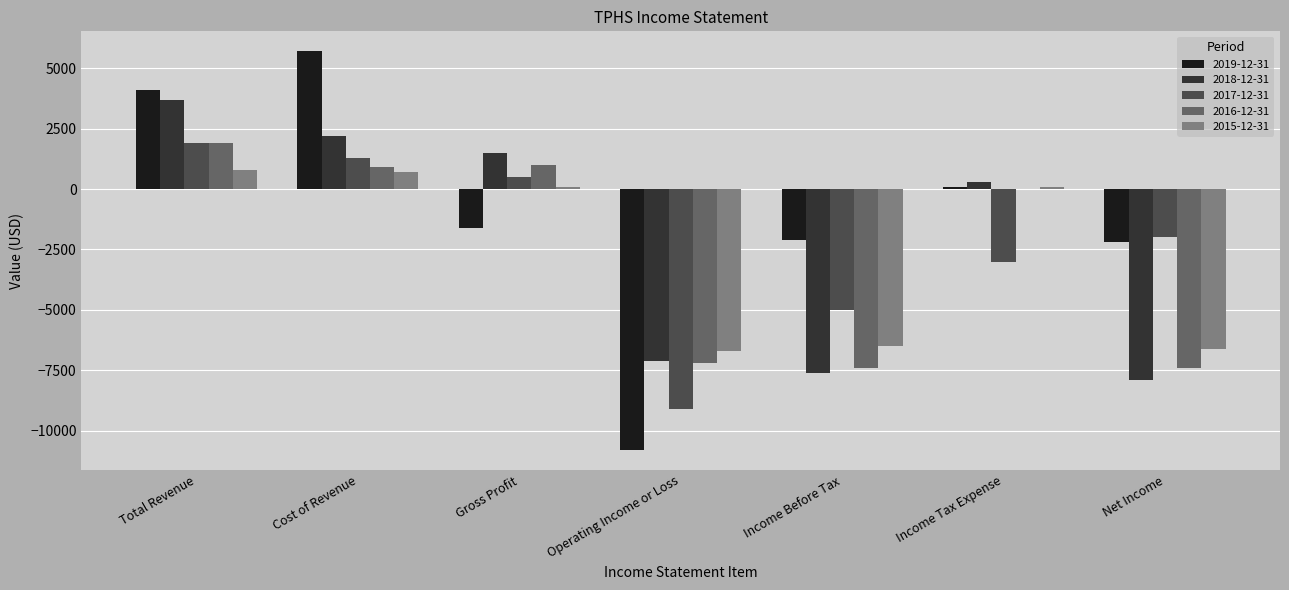

Read the 2018-12-31 value at Operating Income or Loss, to the nearest 100.

-7100